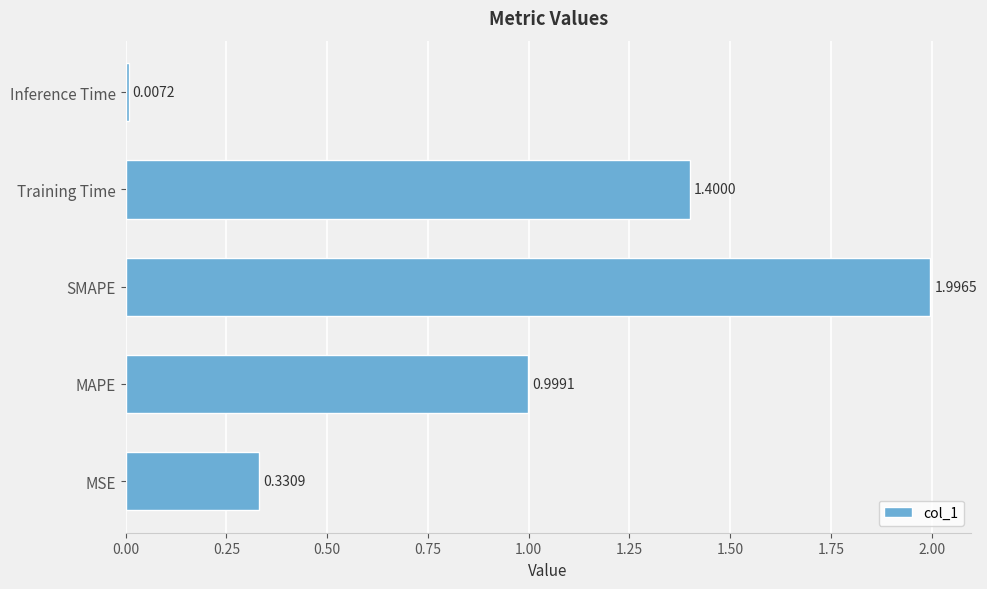

Which category has the highest value across all series?

SMAPE